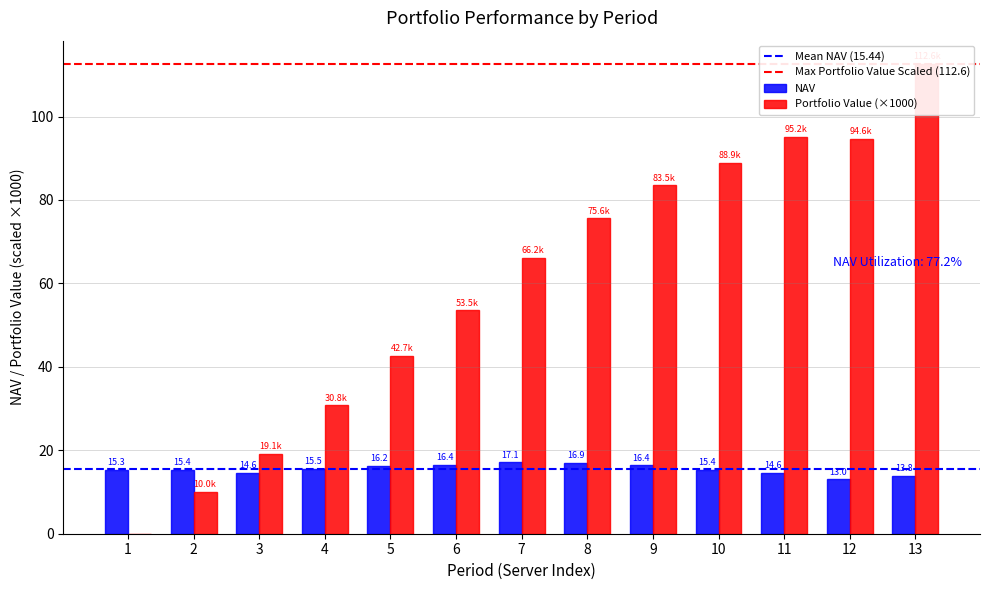

Which series has the widest spread of values?

Portfolio Value